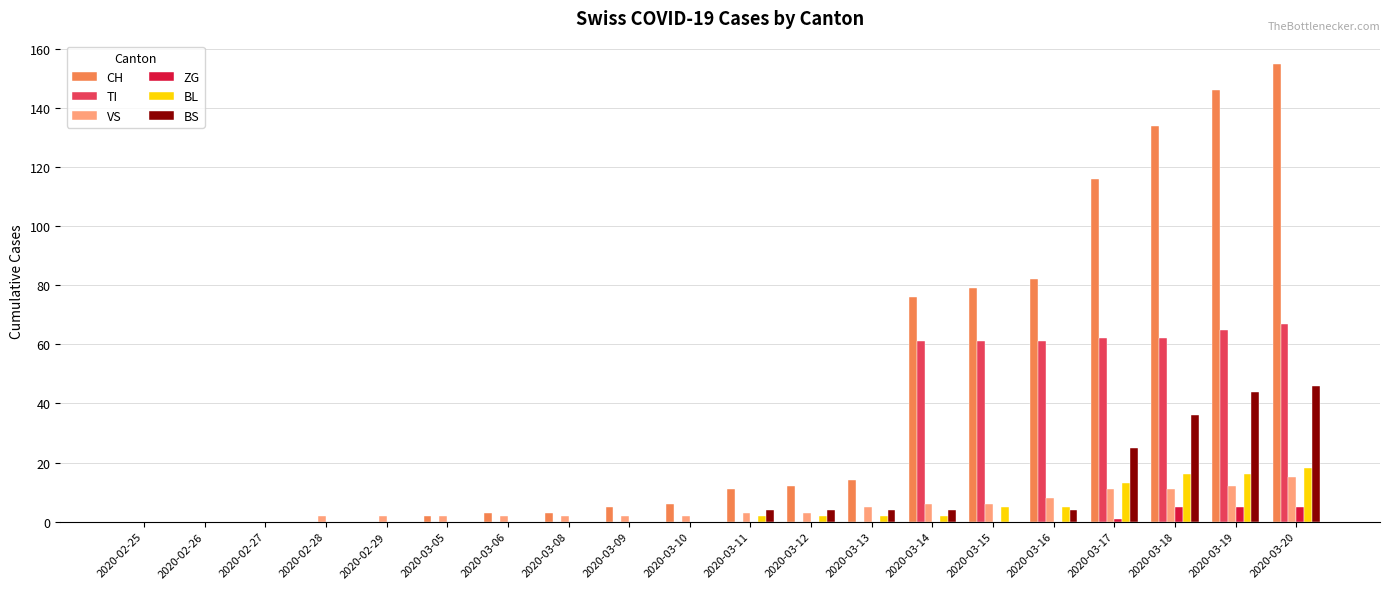

Read the TI value at 2020-03-18, to the nearest 5.

60